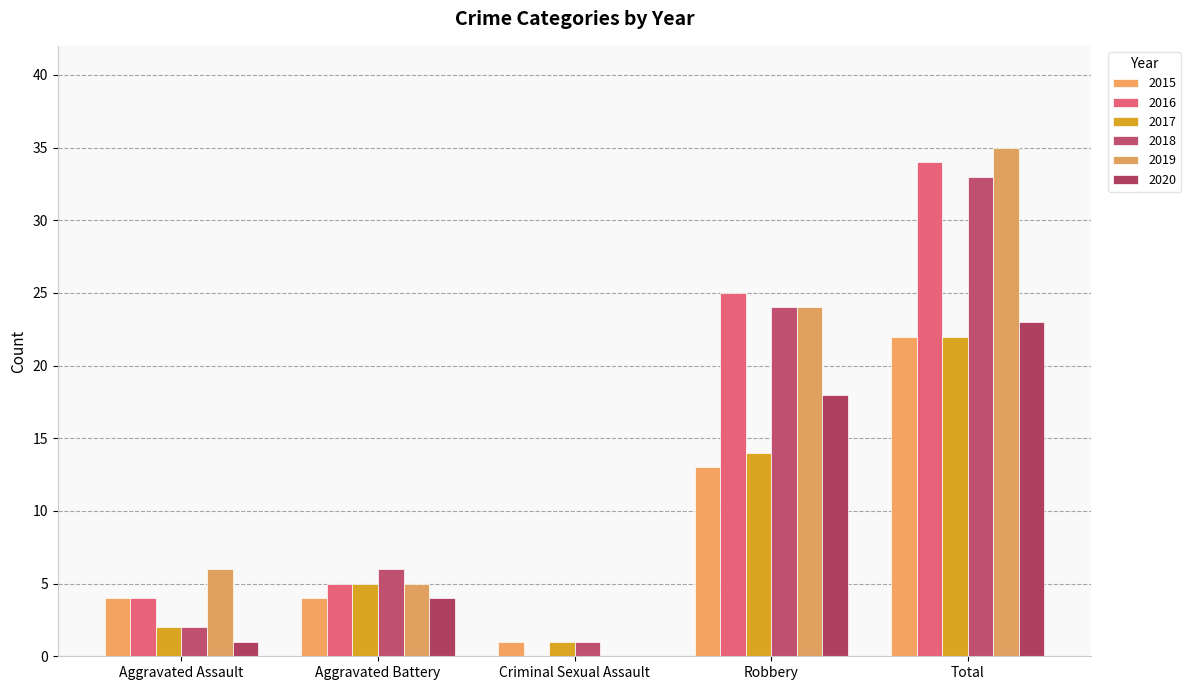

What is the maximum value shown in the chart?

35